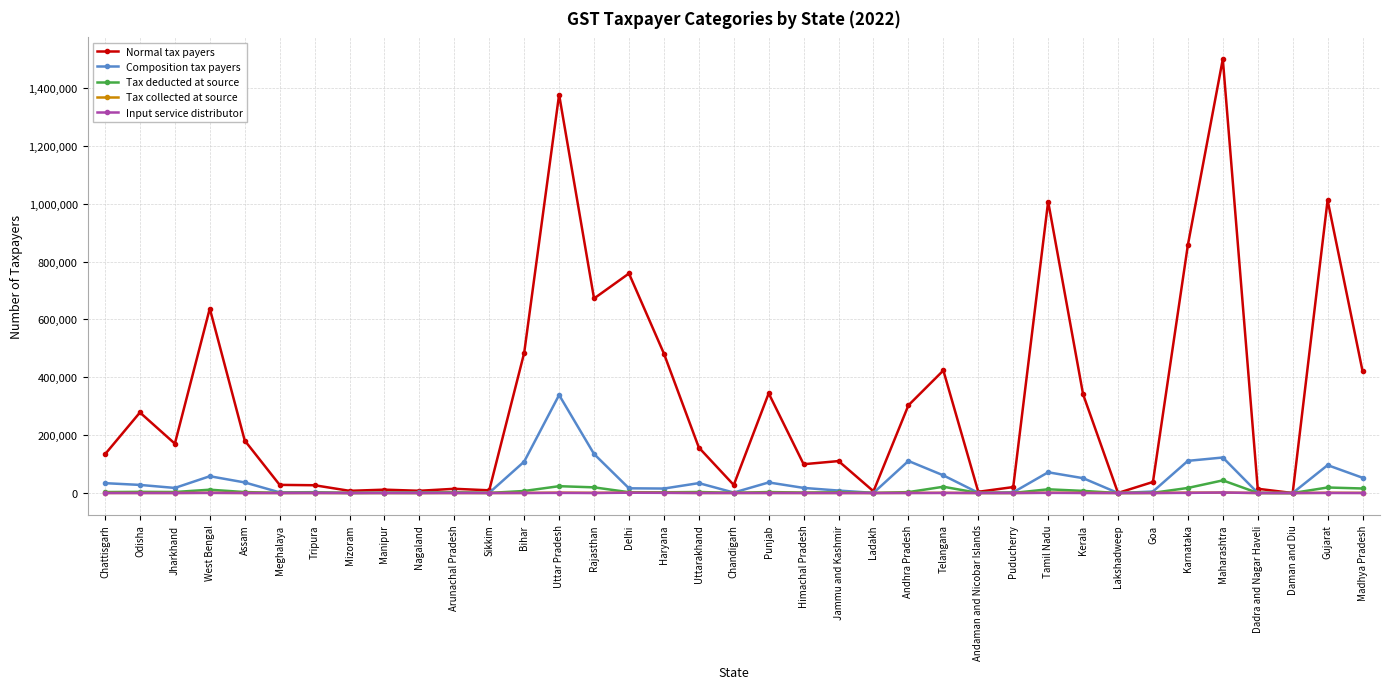

At which category is the sum across all series the highest?

Uttar Pradesh